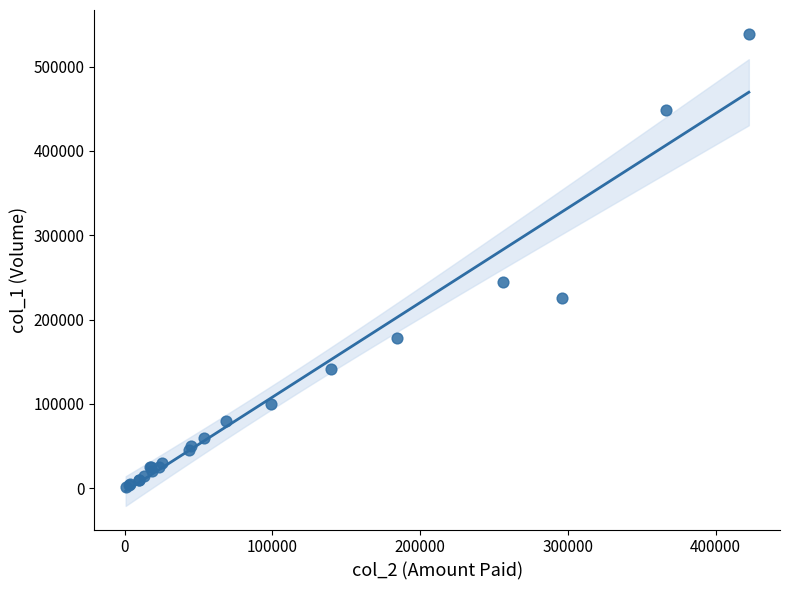

What Y value in the scatter plot is closest to 270000?

245000